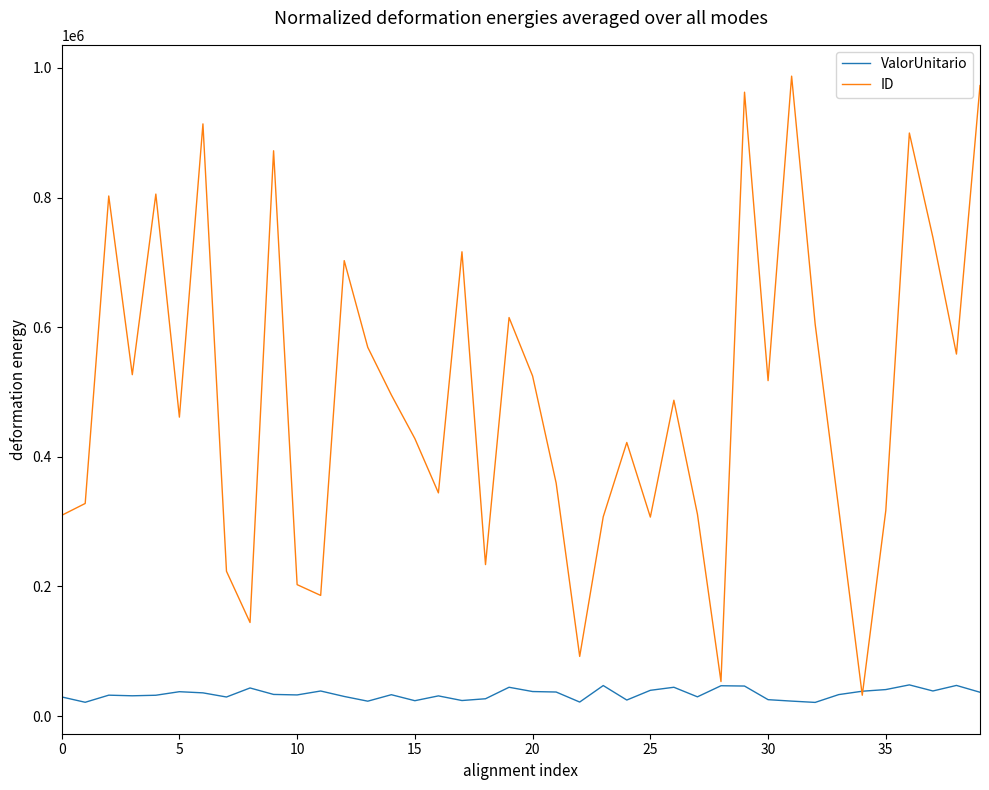

Which series has the widest spread of values?

ID